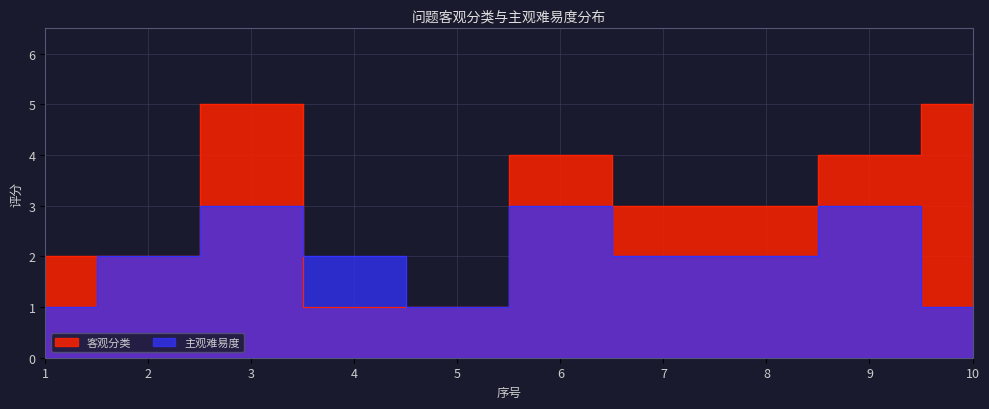

Which label corresponds to the largest value in the chart?

3